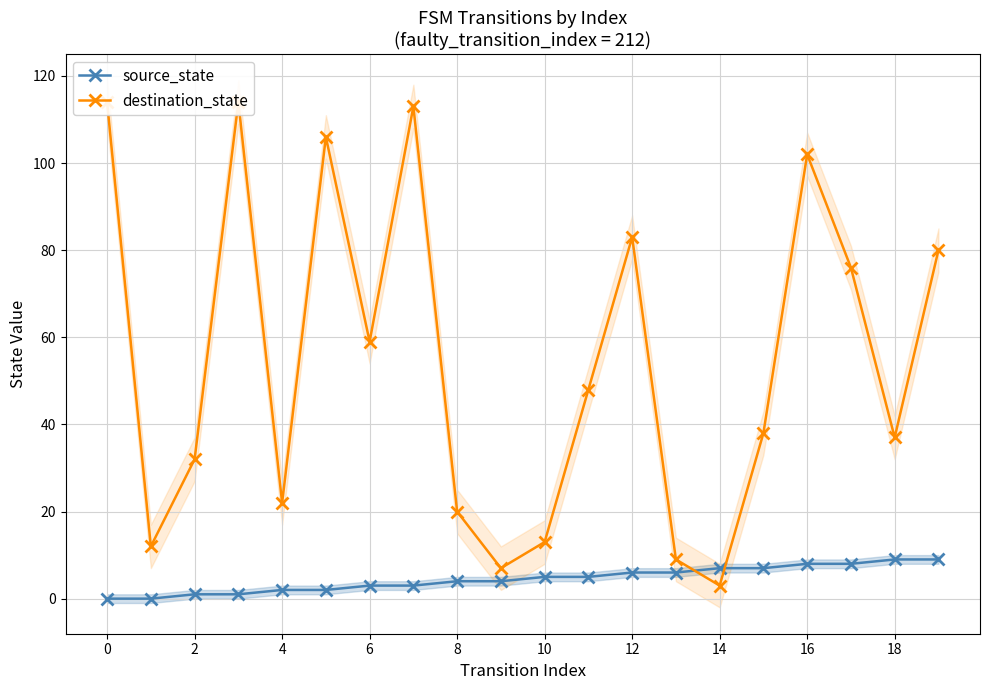

What is the maximum value for source_state?

9